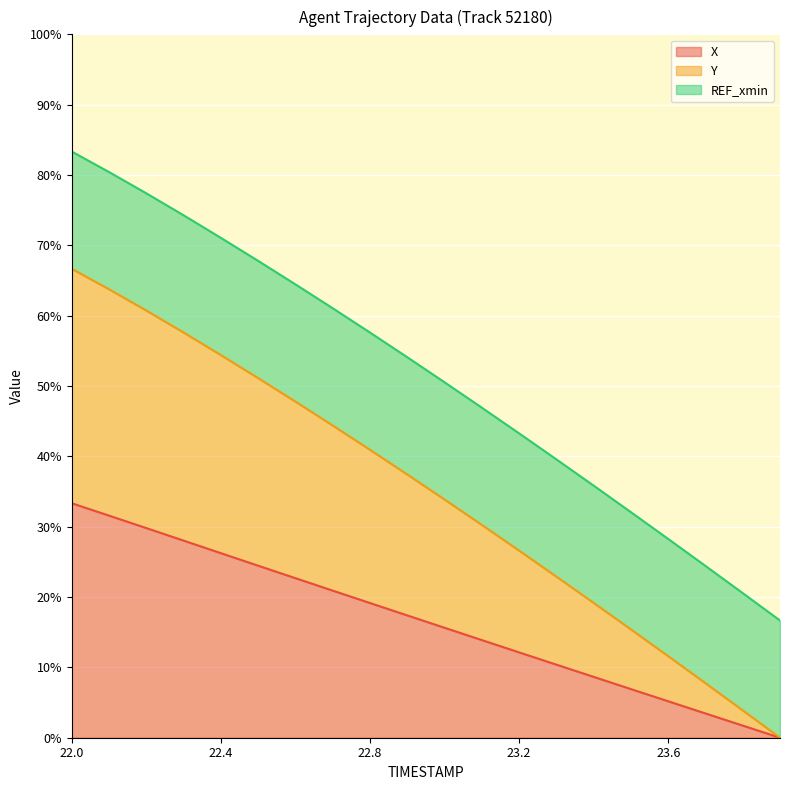

What position from the left is 23.5?

16